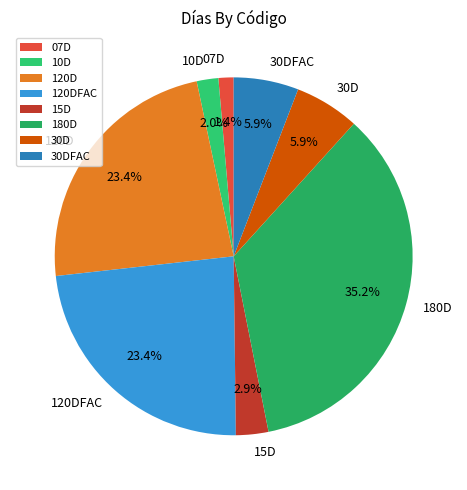

Which has a higher value, 10D or 30DFAC?

30DFAC